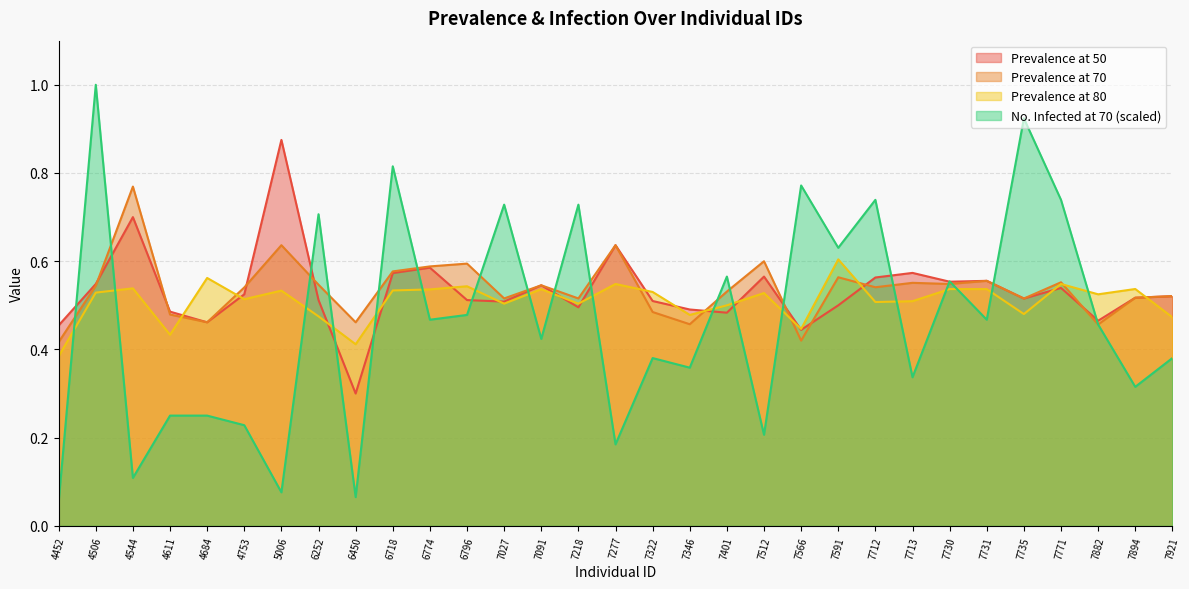

Reading left to right, list all the values displayed in this chart.

Prev_50: 4452=0.5	4506=0.5	4544=0.7	4611=0.5	4684=0.5	4753=0.5	5006=0.9	6252=0.5	6450=0.3	6718=0.6	6774=0.6	6796=0.5	7027=0.5	7091=0.5	7218=0.5	7277=0.6	7322=0.5	7346=0.5	7401=0.5	7512=0.6	7566=0.4	7591=0.5	7712=0.6	7713=0.6	7730=0.6	7731=0.6	7735=0.5	7771=0.5	7882=0.5	7894=0.5	7921=0.5
Prev_70: 4452=0.4	4506=0.5	4544=0.8	4611=0.5	4684=0.5	4753=0.5	5006=0.6	6252=0.5	6450=0.5	6718=0.6	6774=0.6	6796=0.6	7027=0.5	7091=0.5	7218=0.5	7277=0.6	7322=0.5	7346=0.5	7401=0.5	7512=0.6	7566=0.4	7591=0.6	7712=0.5	7713=0.6	7730=0.5	7731=0.6	7735=0.5	7771=0.6	7882=0.5	7894=0.5	7921=0.5
Prev_80: 4452=0.4	4506=0.5	4544=0.5	4611=0.4	4684=0.6	4753=0.5	5006=0.5	6252=0.5	6450=0.4	6718=0.5	6774=0.5	6796=0.5	7027=0.5	7091=0.5	7218=0.5	7277=0.5	7322=0.5	7346=0.5	7401=0.5	7512=0.5	7566=0.4	7591=0.6	7712=0.5	7713=0.5	7730=0.5	7731=0.5	7735=0.5	7771=0.5	7882=0.5	7894=0.5	7921=0.5
NoInf_70: 4452=0.1	4506=1.0	4544=0.1	4611=0.2	4684=0.2	4753=0.2	5006=0.1	6252=0.7	6450=0.1	6718=0.8	6774=0.5	6796=0.5	7027=0.7	7091=0.4	7218=0.7	7277=0.2	7322=0.4	7346=0.4	7401=0.6	7512=0.2	7566=0.8	7591=0.6	7712=0.7	7713=0.3	7730=0.6	7731=0.5	7735=0.9	7771=0.7	7882=0.5	7894=0.3	7921=0.4